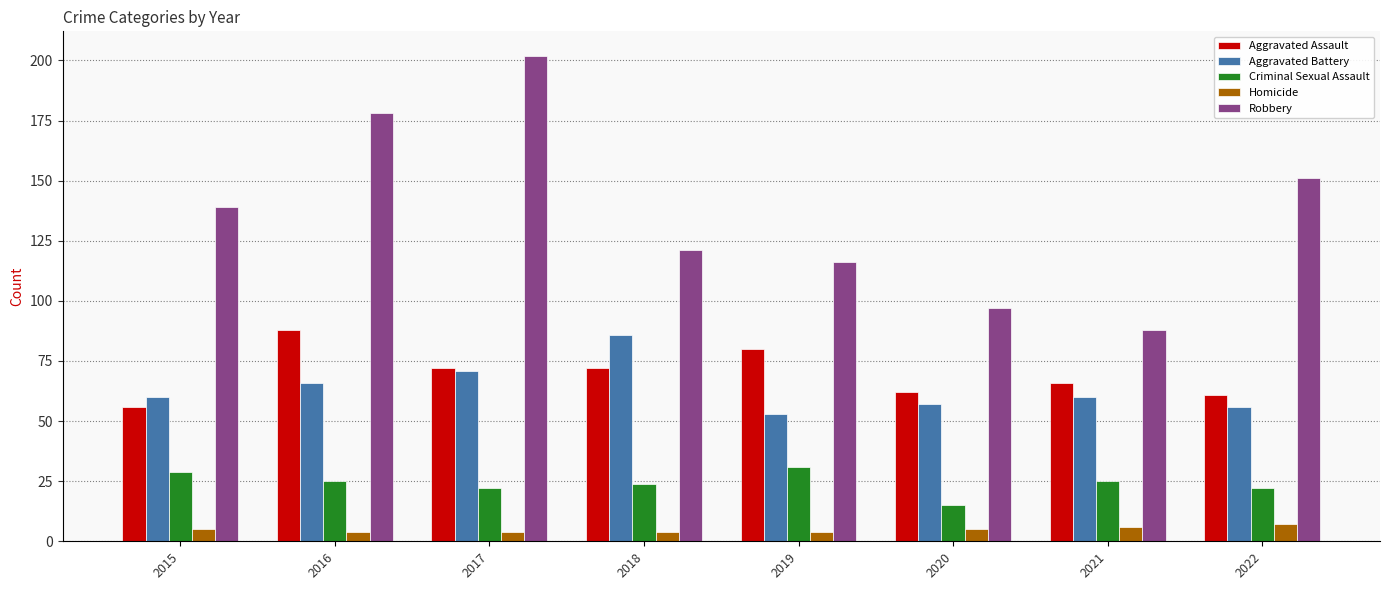

What is the difference between the maximum and minimum values in the Aggravated Assault series?

32